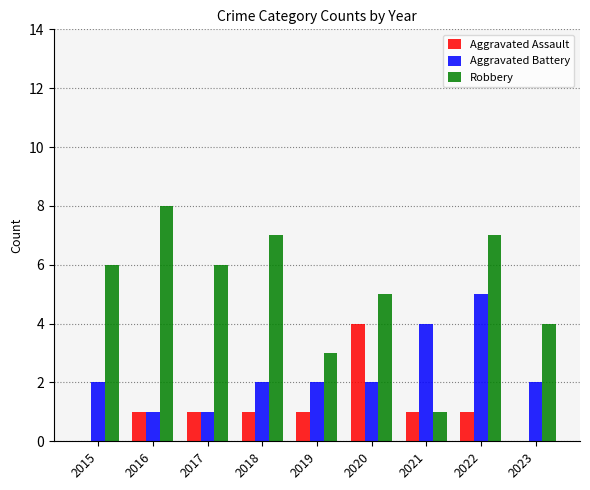

The value of Robbery at 2022 is 7. True or false?

True